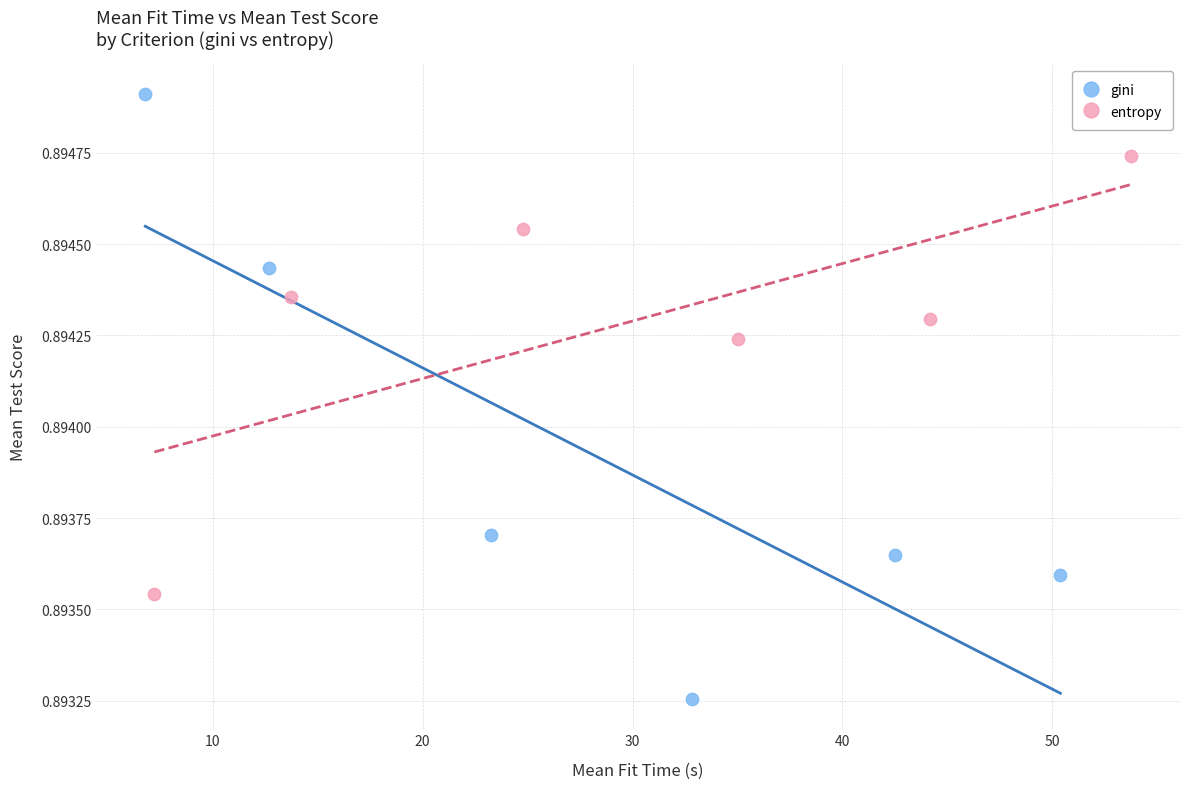

Which series has the largest Y range (max minus min)?

gini